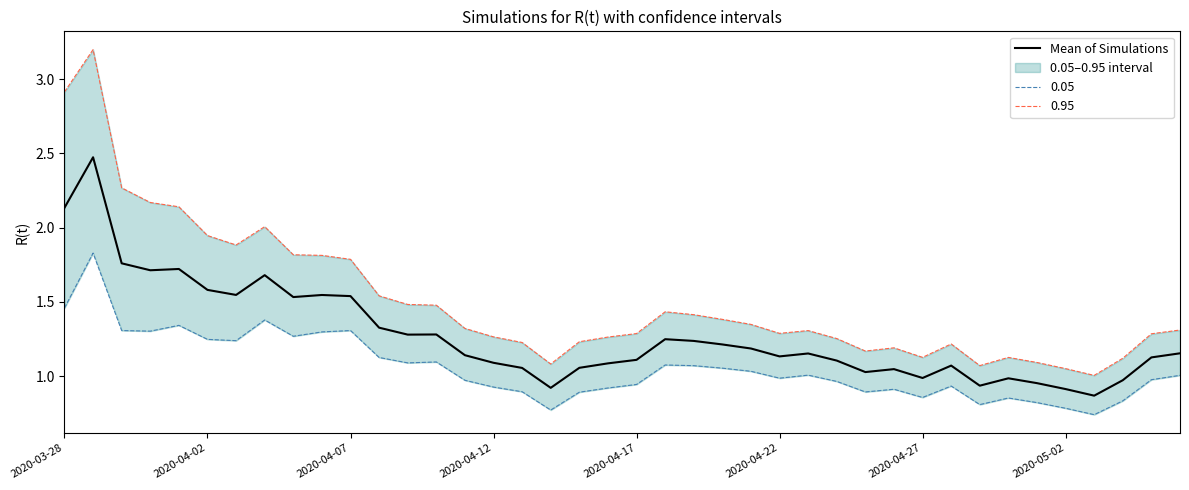

How many lines are shown in the chart?

1